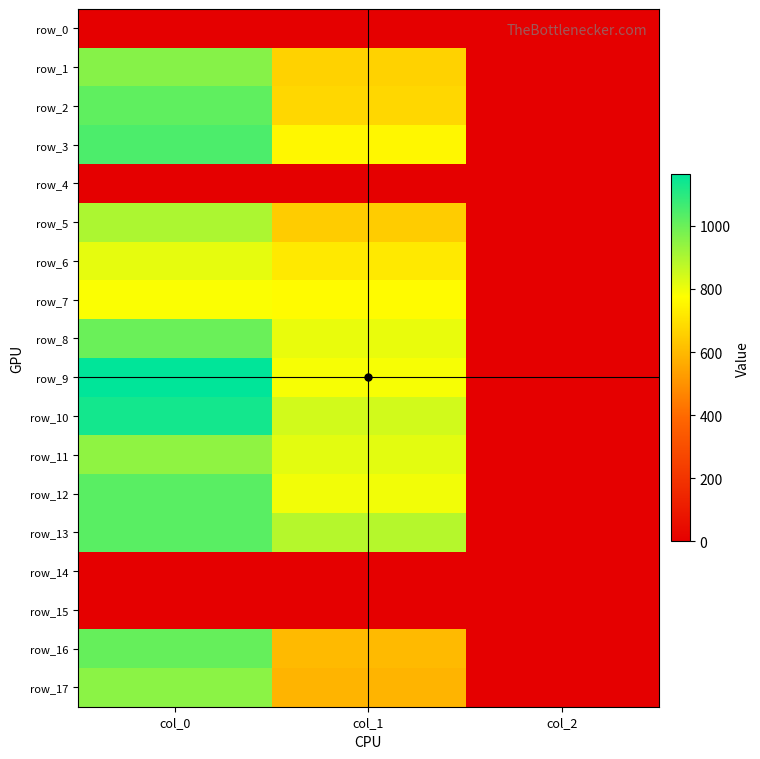

Reading right to left, list all the values displayed in this chart.

row_0: col_2=0.0	col_1=0.0	col_0=0.0
row_1: col_2=2.0	col_1=661.5	col_0=956.7
row_2: col_2=2.0	col_1=675.0	col_0=1016.7
row_3: col_2=2.0	col_1=756.0	col_0=1046.7
row_4: col_2=0.0	col_1=0.0	col_0=0.0
row_5: col_2=2.0	col_1=648.0	col_0=900.0
row_6: col_2=2.0	col_1=722.2	col_0=813.3
row_7: col_2=2.0	col_1=766.1	col_0=780.0
row_8: col_2=2.0	col_1=806.6	col_0=1000.0
row_9: col_2=2.0	col_1=786.4	col_0=1163.3
row_10: col_2=2.0	col_1=843.8	col_0=1133.3
row_11: col_2=2.0	col_1=816.8	col_0=943.3
row_12: col_2=2.0	col_1=793.1	col_0=1026.7
row_13: col_2=2.0	col_1=887.6	col_0=1026.7
row_14: col_2=0.0	col_1=0.0	col_0=0.0
row_15: col_2=0.0	col_1=0.0	col_0=0.0
row_16: col_2=2.0	col_1=600.8	col_0=1006.7
row_17: col_2=2.0	col_1=587.2	col_0=950.0